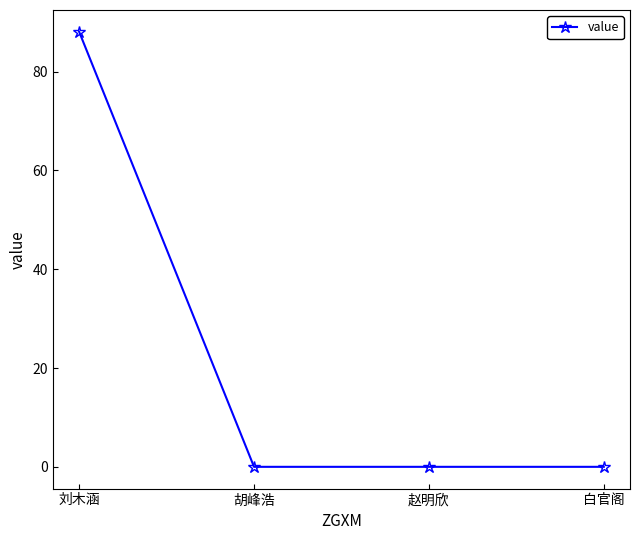

Does the chart have visible grid lines?

No